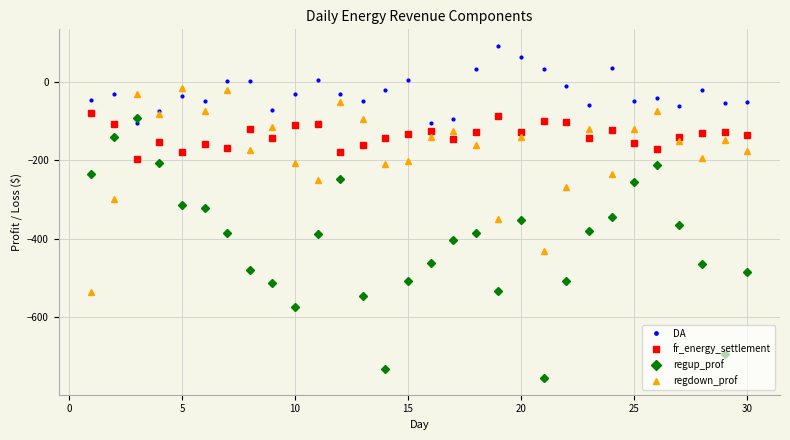

Which series has the largest total across all categories?

DA